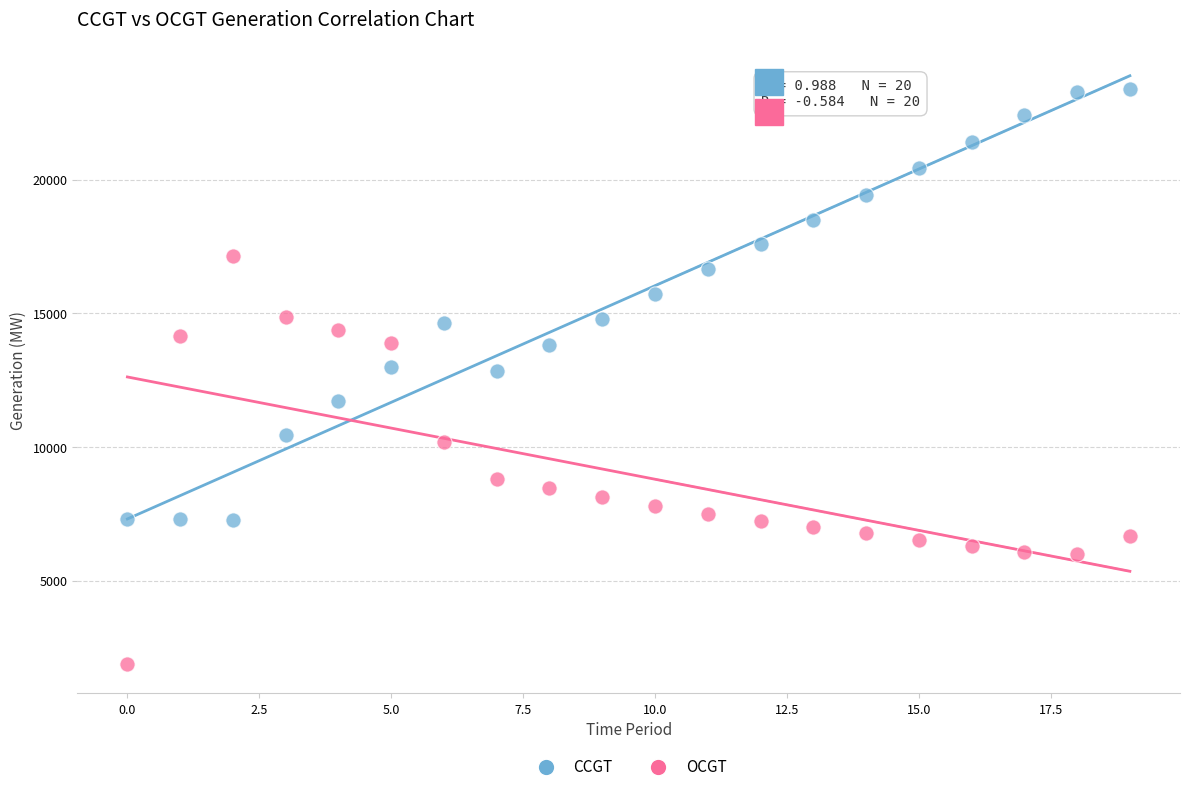

Which series contains the lowest Y value?

OCGT